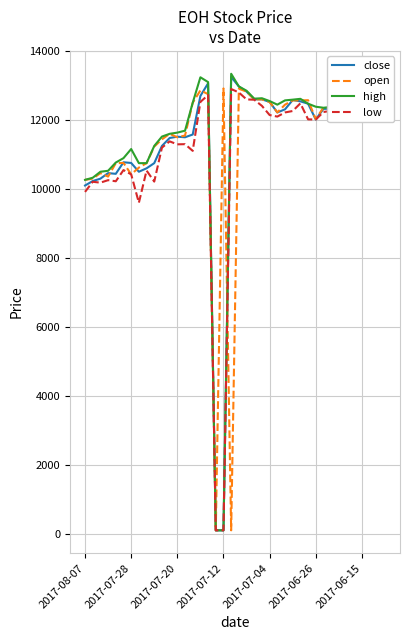

What is the difference between the second highest and minimum values in the low series?

12699